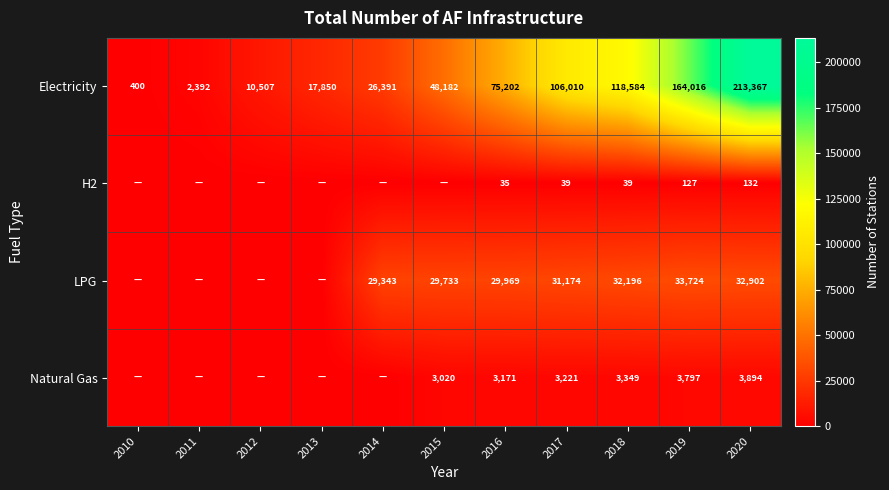

How many values in the Electricity series are below 48182?

5